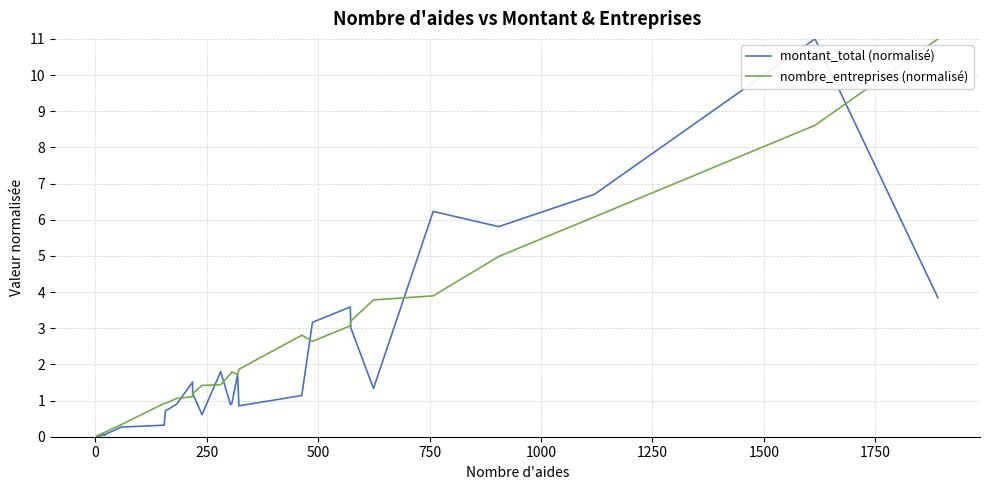

Rank the series by their average value, from highest to lowest.

nombre_entreprises (normalisé), montant_total (normalisé)